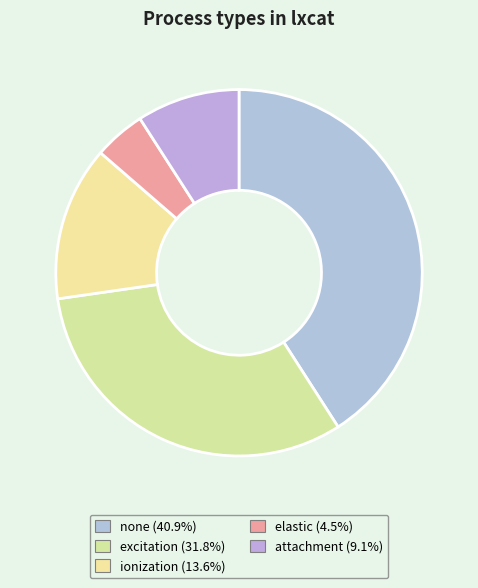

To the nearest percent, what is the average slice percentage?

20%